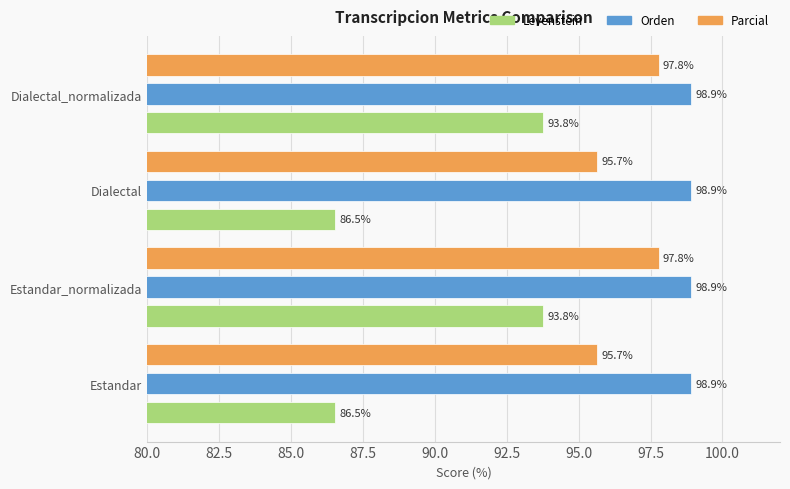

Which series has the largest total across all categories?

Orden